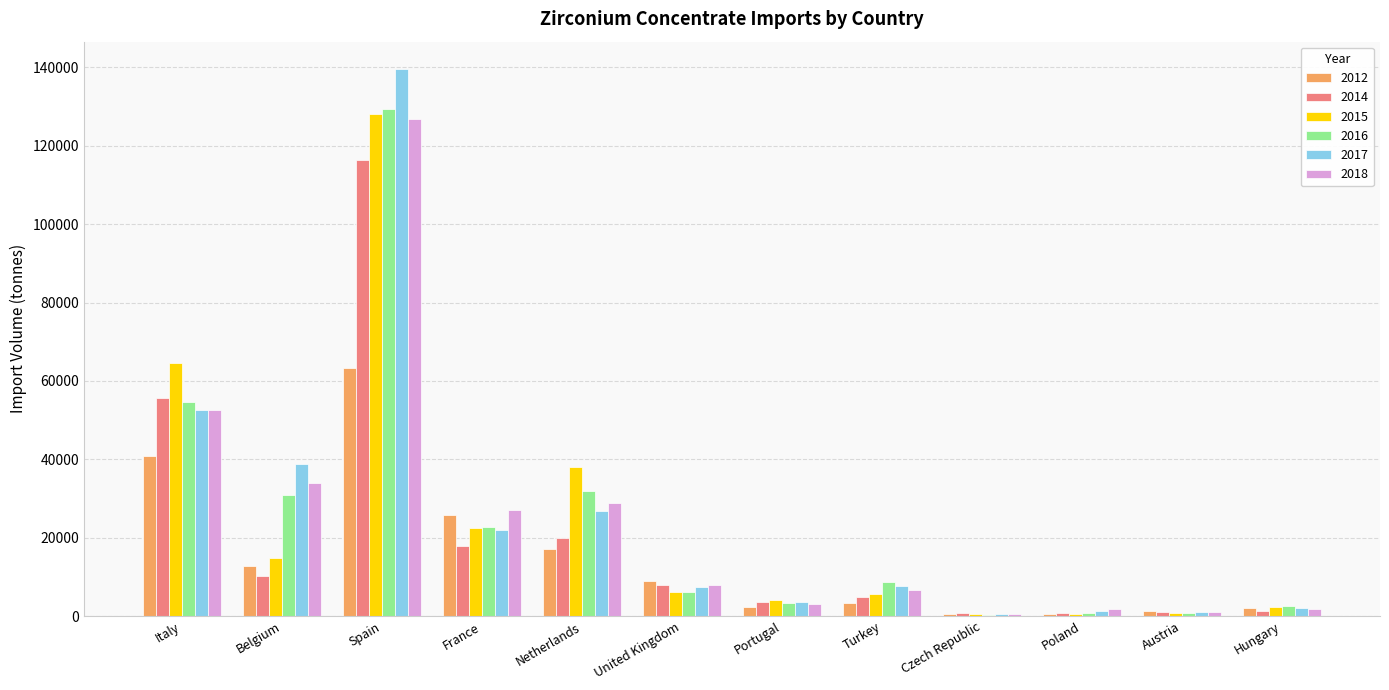

At which category is the sum across all series the highest?

Spain